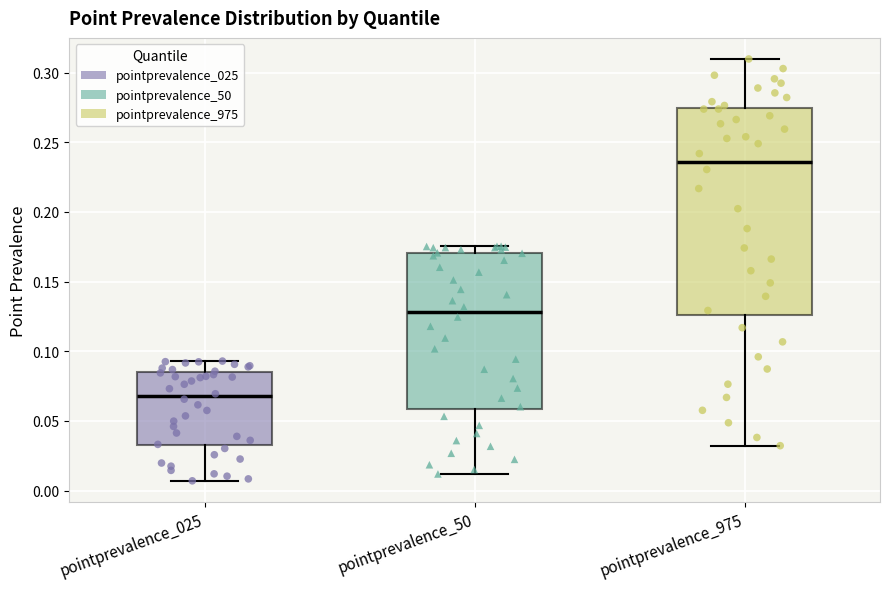

Where does the lower whisker of the box for pointprevalence_50 end on the y-axis? The values are not printed on the chart, so give them approximately, as read against the axis.

0.010